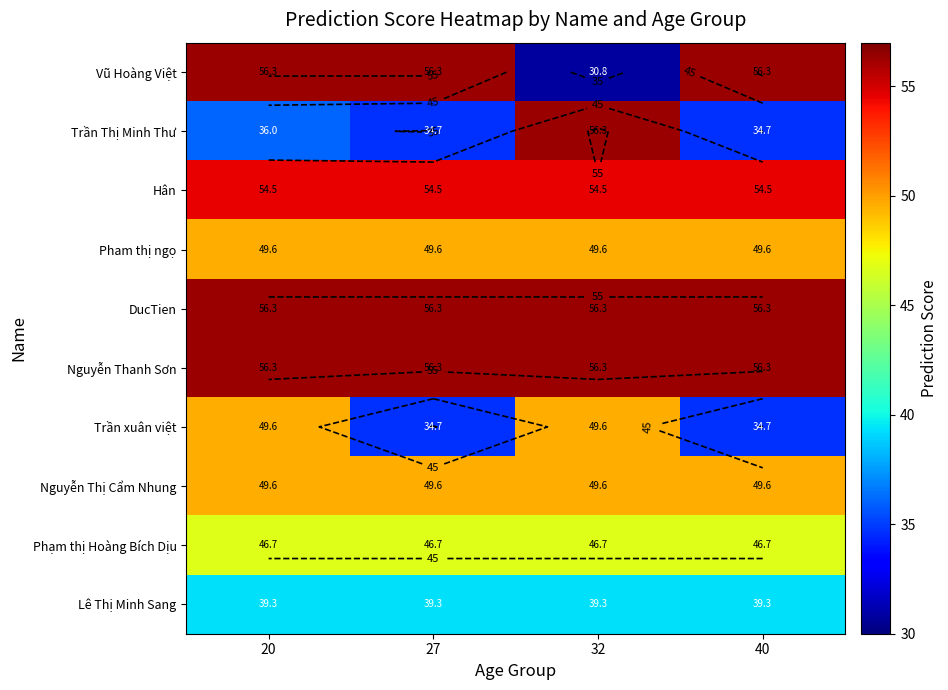

Rank the series by their maximum value, from lowest to highest.

Lê Thị Minh Sang, Phạm thị Hoàng Bích Dịu, Pham thị ngọ, Trần xuân việt, Nguyễn Thị Cẩm Nhung, Hân, Vũ Hoàng Việt, Trần Thị Minh Thư, DucTien, Nguyễn Thanh Sơn